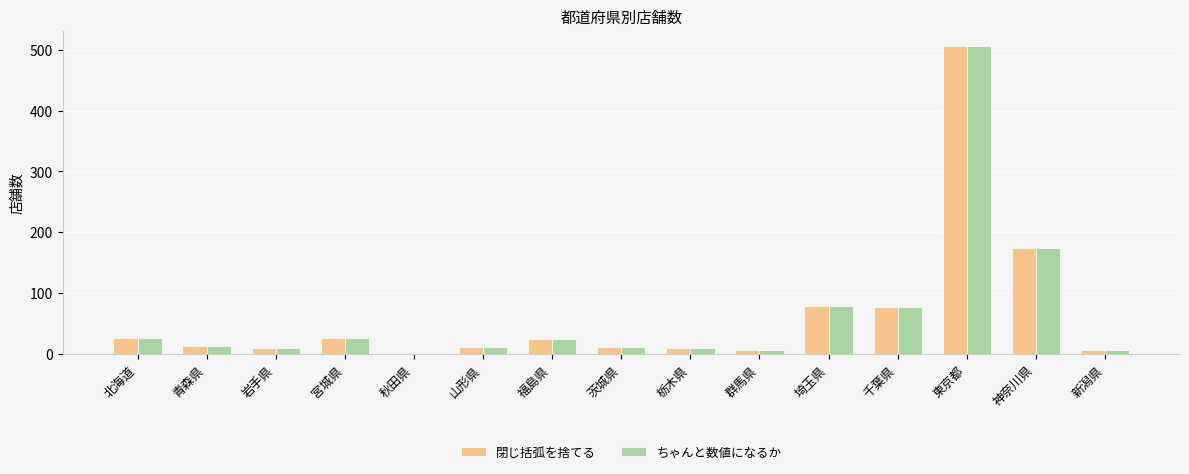

How many data points in 閉じ括弧を捨てる are less than 13?

7